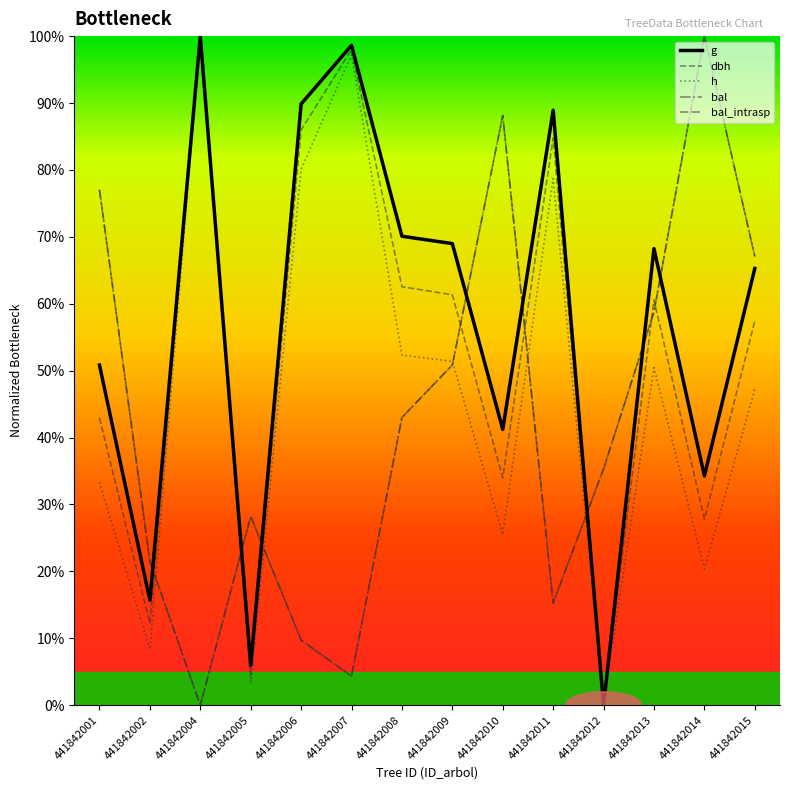

Does the chart display data point markers on the line(s)?

No